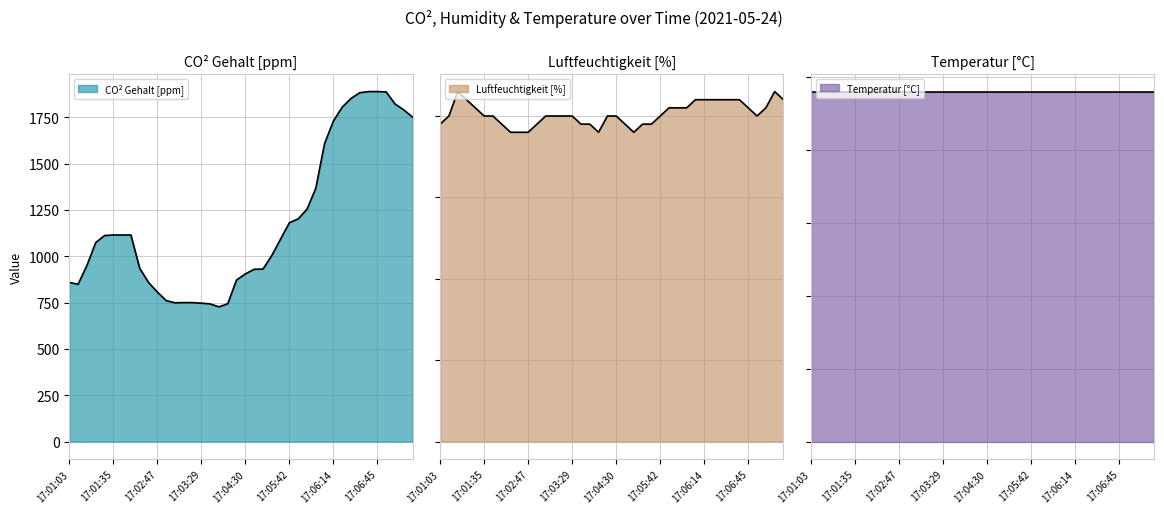

What is the greatest value displayed?

1889